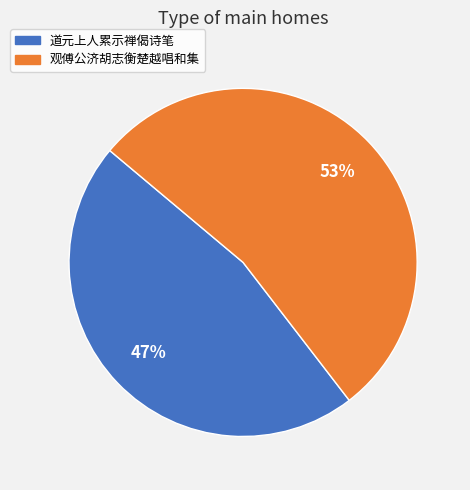

To the nearest percent, what is the average slice percentage?

50%